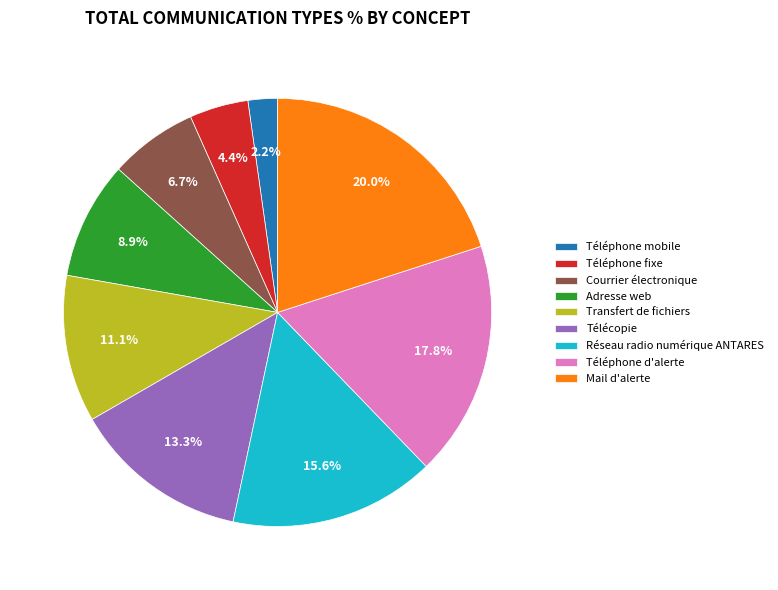

What is the smallest slice in the pie chart?

Téléphone mobile